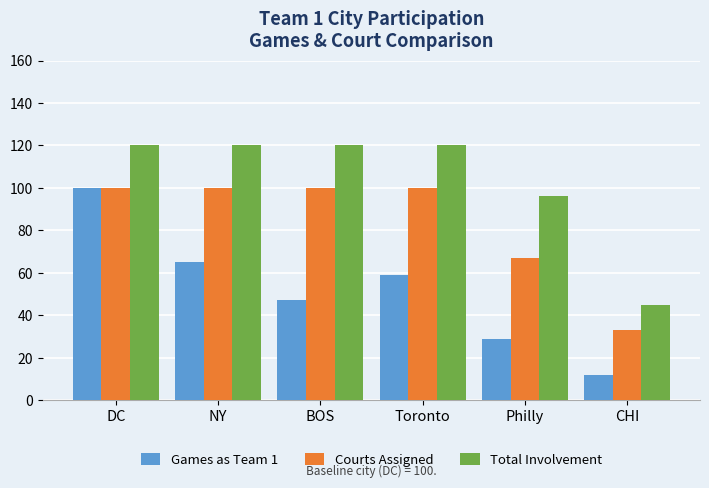

The Total Involvement series shows 132 at Philly. True or false?

False